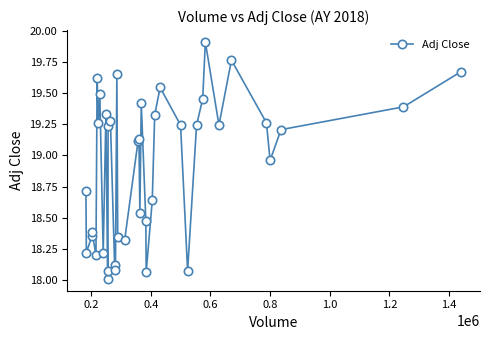

What is the maximum value shown in the chart?

19.9